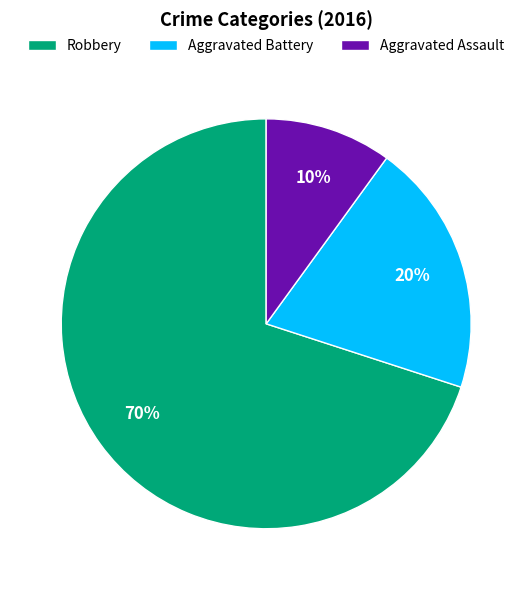

To the nearest percent, what is the difference between the Aggravated Assault and Robbery slice percentages?

60%